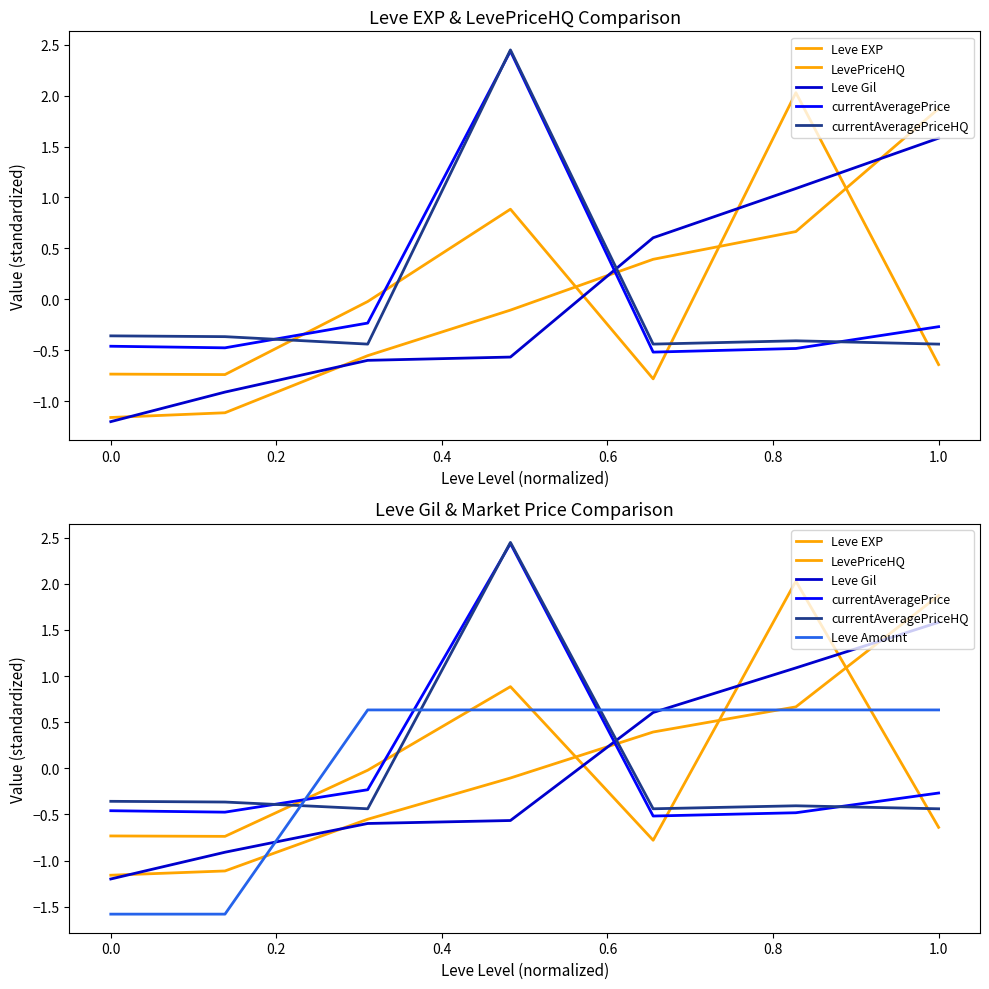

The Leve EXP series shows 0.3 at 0.8. True or false?

False